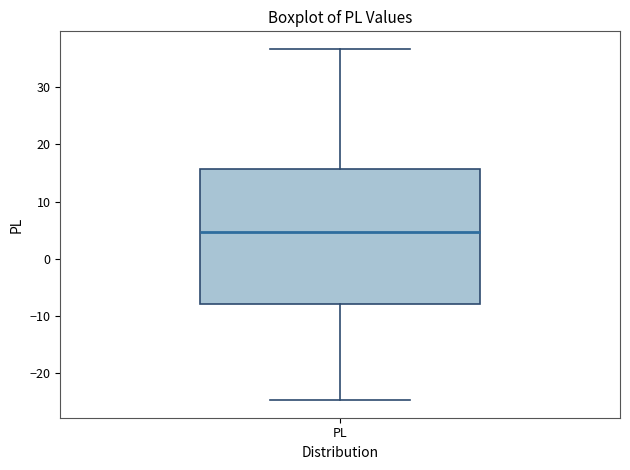

Where does the upper whisker of the box for PL end on the y-axis? The values are not printed on the chart, so give them approximately, as read against the axis.

37